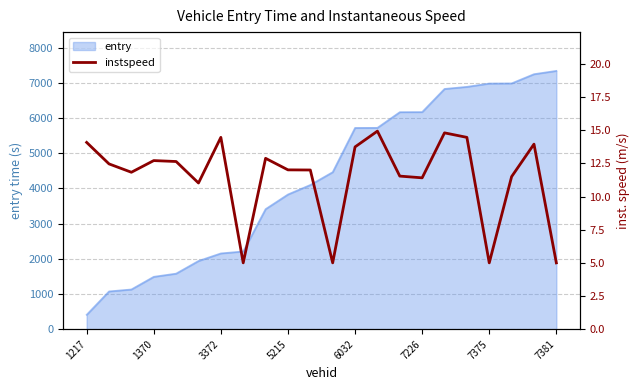

The entry series shows 6983.6 at 7375. True or false?

True